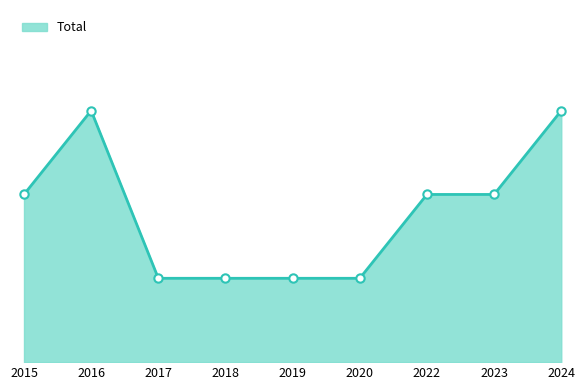

Is it true that the value at 2017 is 0?

False